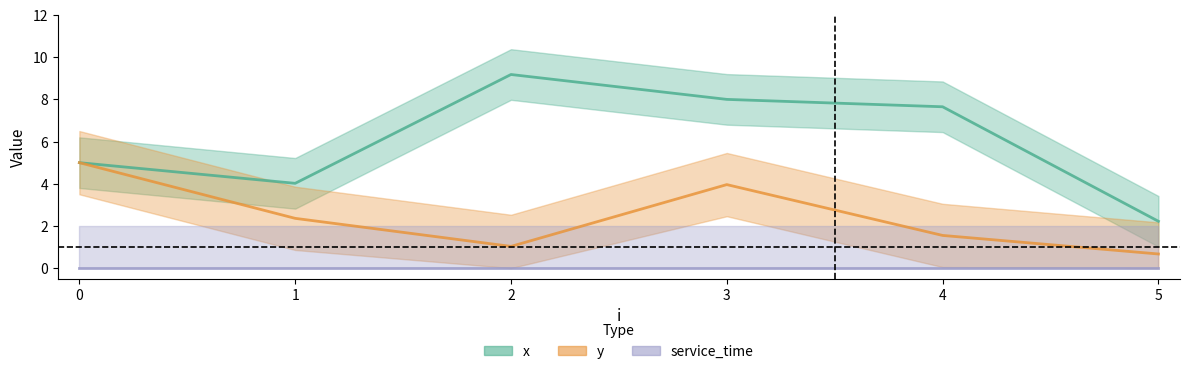

What is the sum of all x values?

36.1